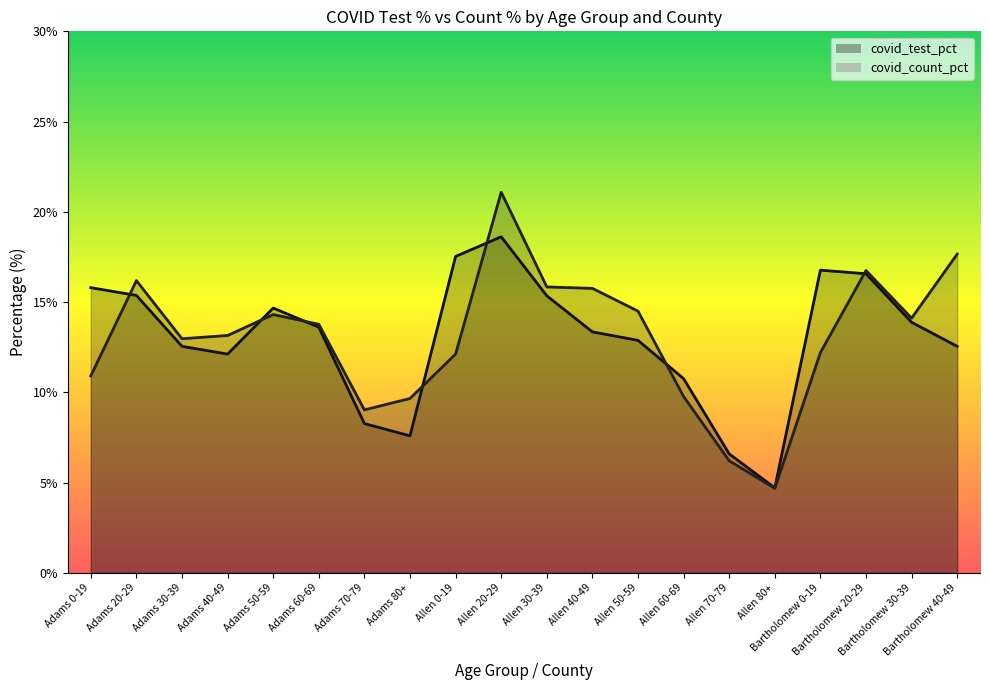

How many intersections are there between covid_count_pct and covid_test_pct?

7